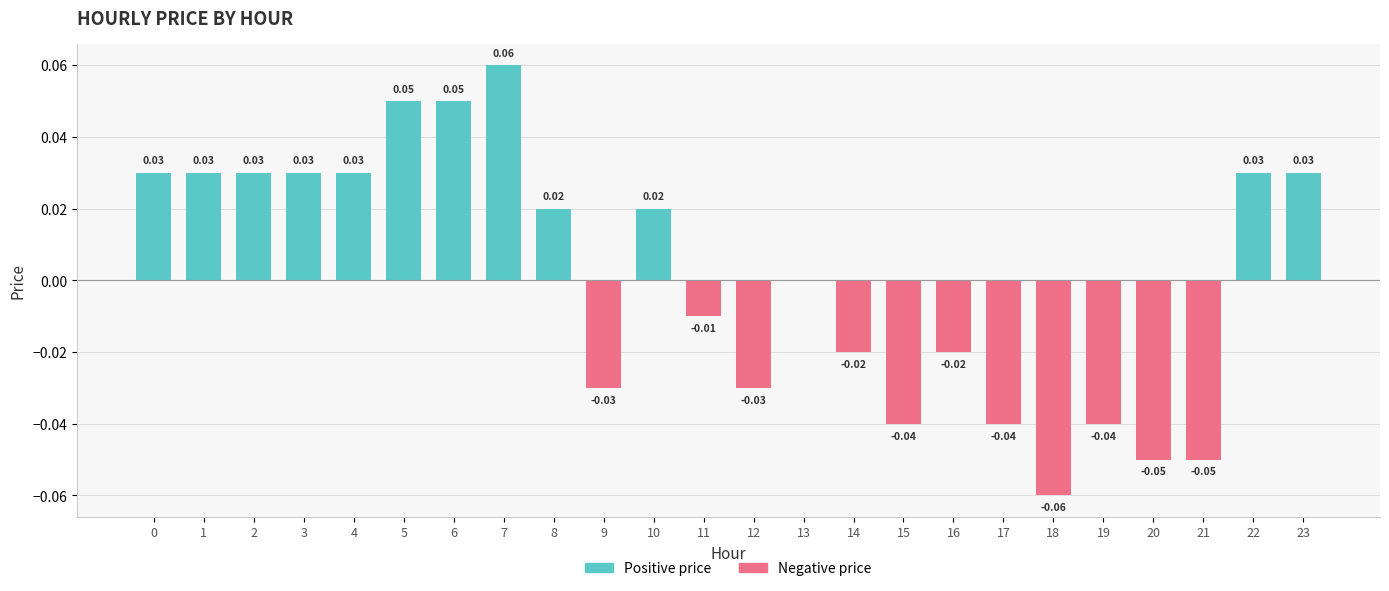

Reading left to right, extract all data points from this chart.

positive: 0.0	0.0	0.0	0.0	0.0	0.1	0.1	0.1	0.0	0.0	0.0	0.0	0.0	0.0	0.0	0.0	0.0	0.0	0.0	0.0	0.0	0.0	0.0	0.0
negative: 0.0	0.0	0.0	0.0	0.0	0.0	0.0	0.0	0.0	-0.0	0.0	-0.0	-0.0	0.0	-0.0	-0.0	-0.0	-0.0	-0.1	-0.0	-0.1	-0.1	0.0	0.0